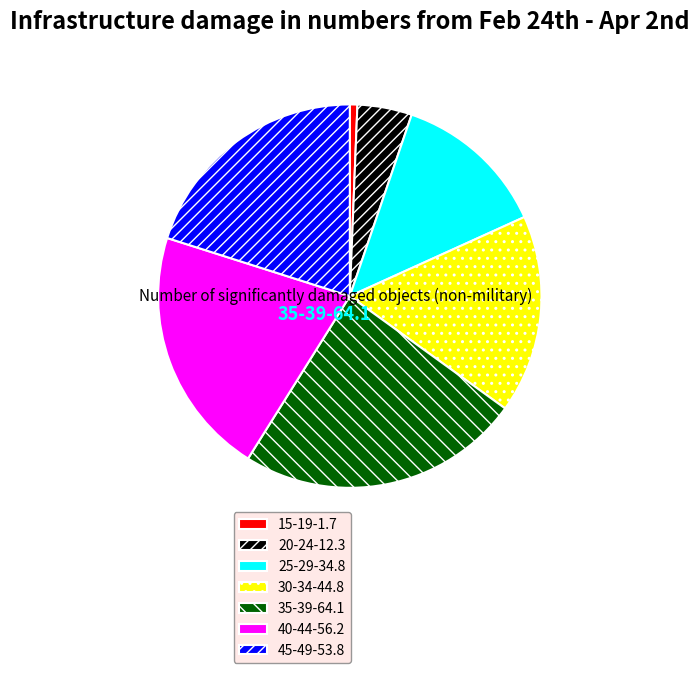

Is the sum of 20-24-12.3 and 30-34-44.8 greater than half?

No